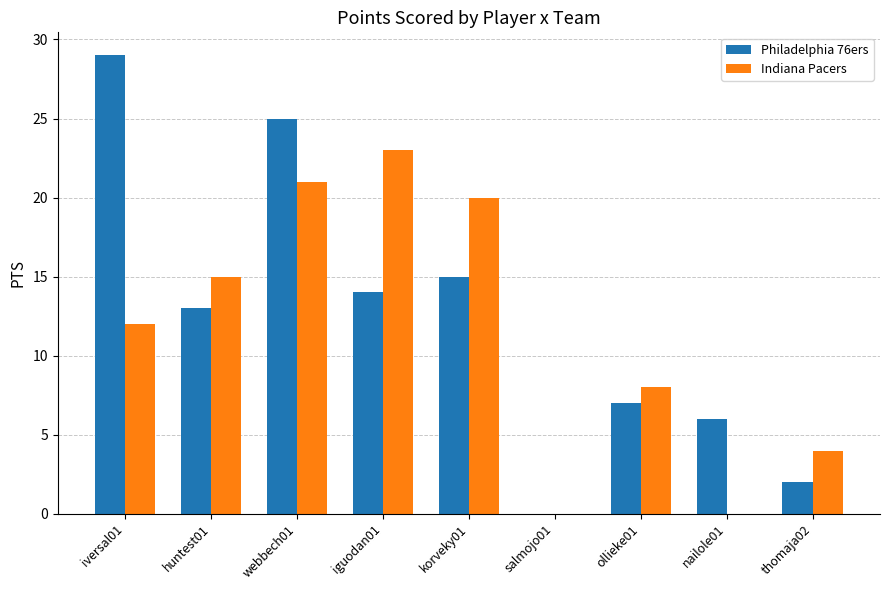

What are all the series names shown in the legend?

Philadelphia 76ers, Indiana Pacers